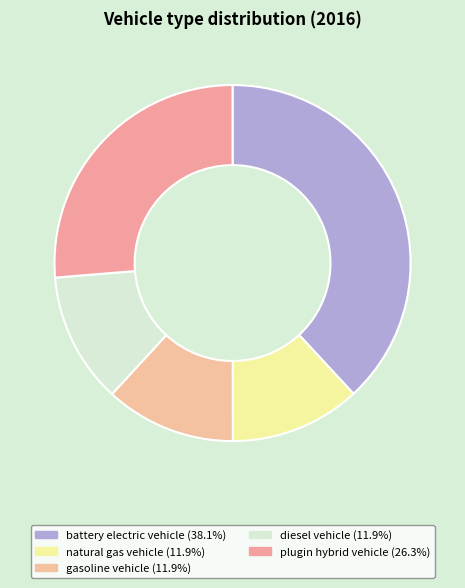

Rank the categories by value from highest to lowest.

battery electric vehicle, plugin hybrid vehicle, natural gas vehicle, gasoline vehicle, diesel vehicle